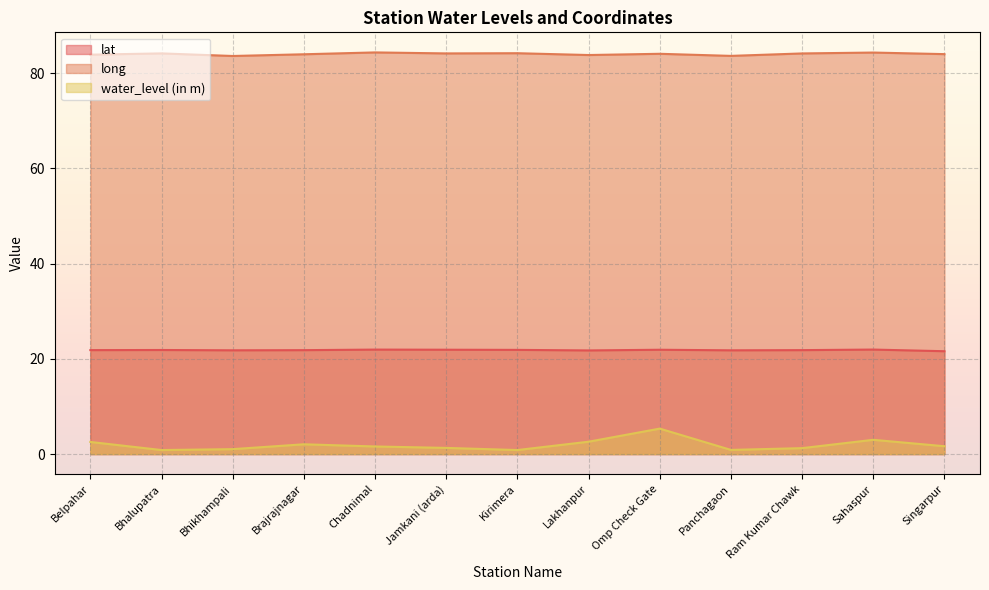

How many lines are shown in the chart?

3